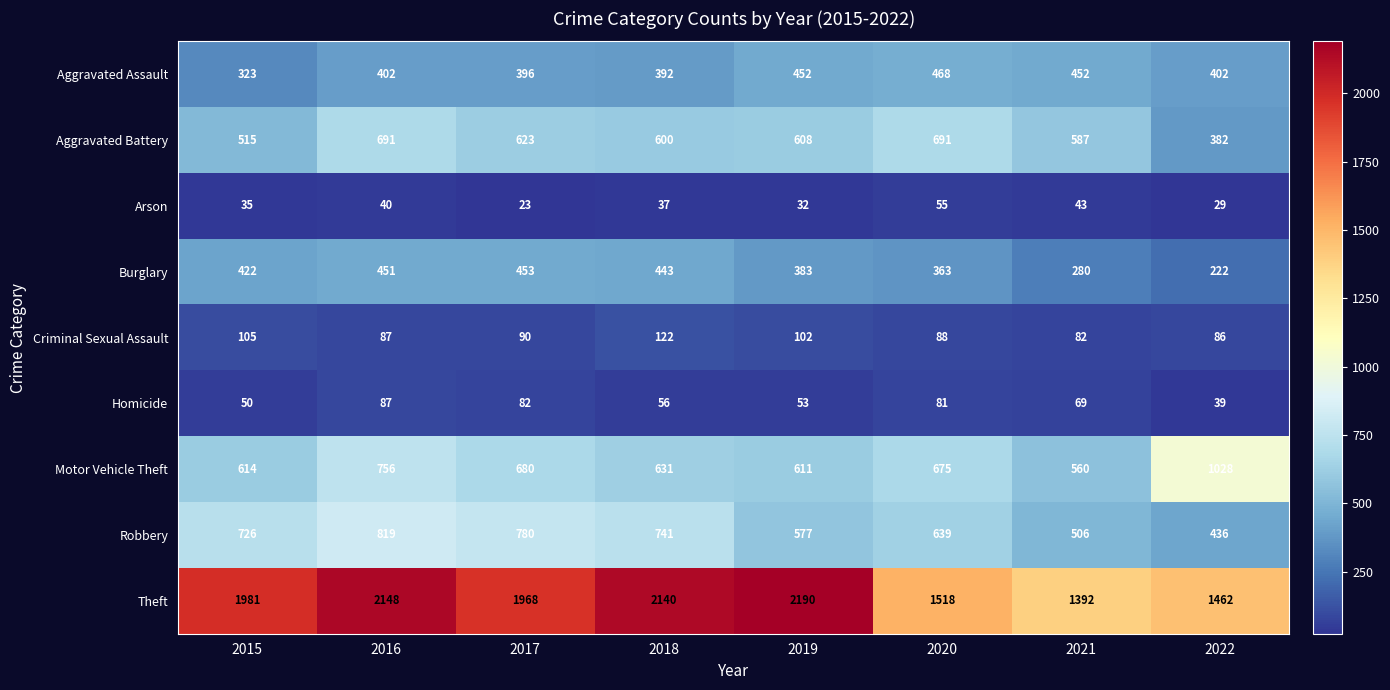

How many series are shown in this chart?

9